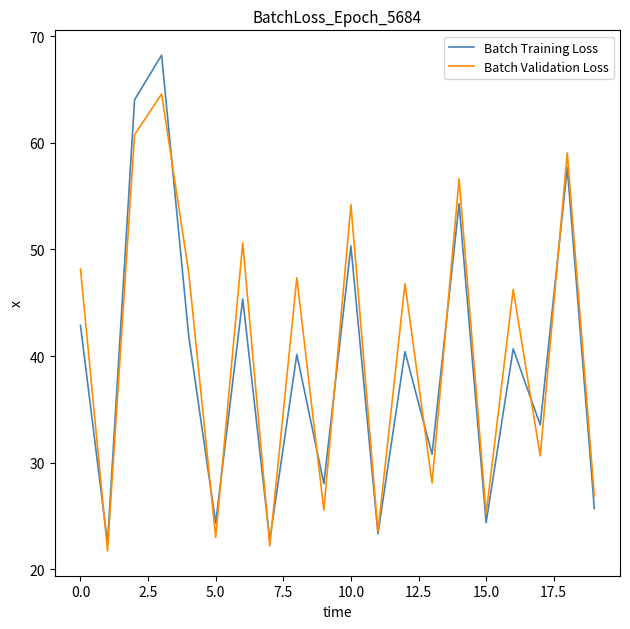

What is the difference between the maximum and minimum values in the Batch Validation Loss series?

42.8